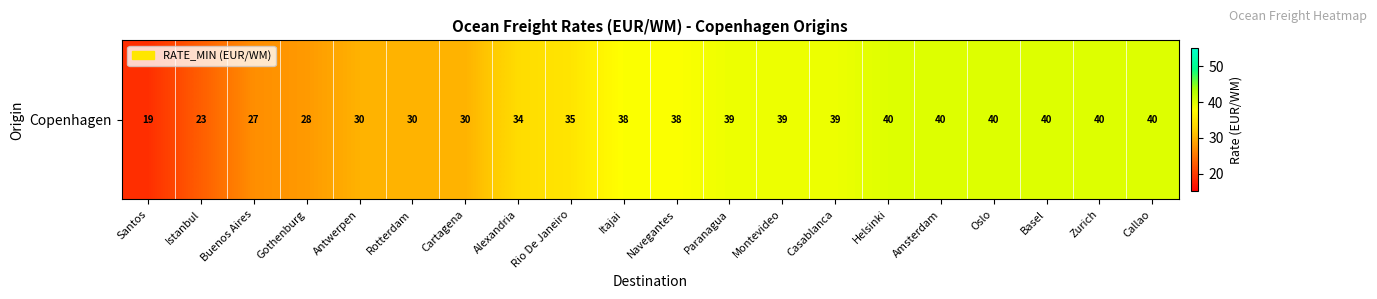

Rank the categories by value from highest to lowest.

Helsinki, Amsterdam, Oslo, Basel, Zurich, Callao, Paranagua, Montevideo, Casablanca, Itajai, Navegantes, Rio De Janeiro, Alexandria, Antwerpen, Rotterdam, Cartagena, Gothenburg, Buenos Aires, Istanbul, Santos